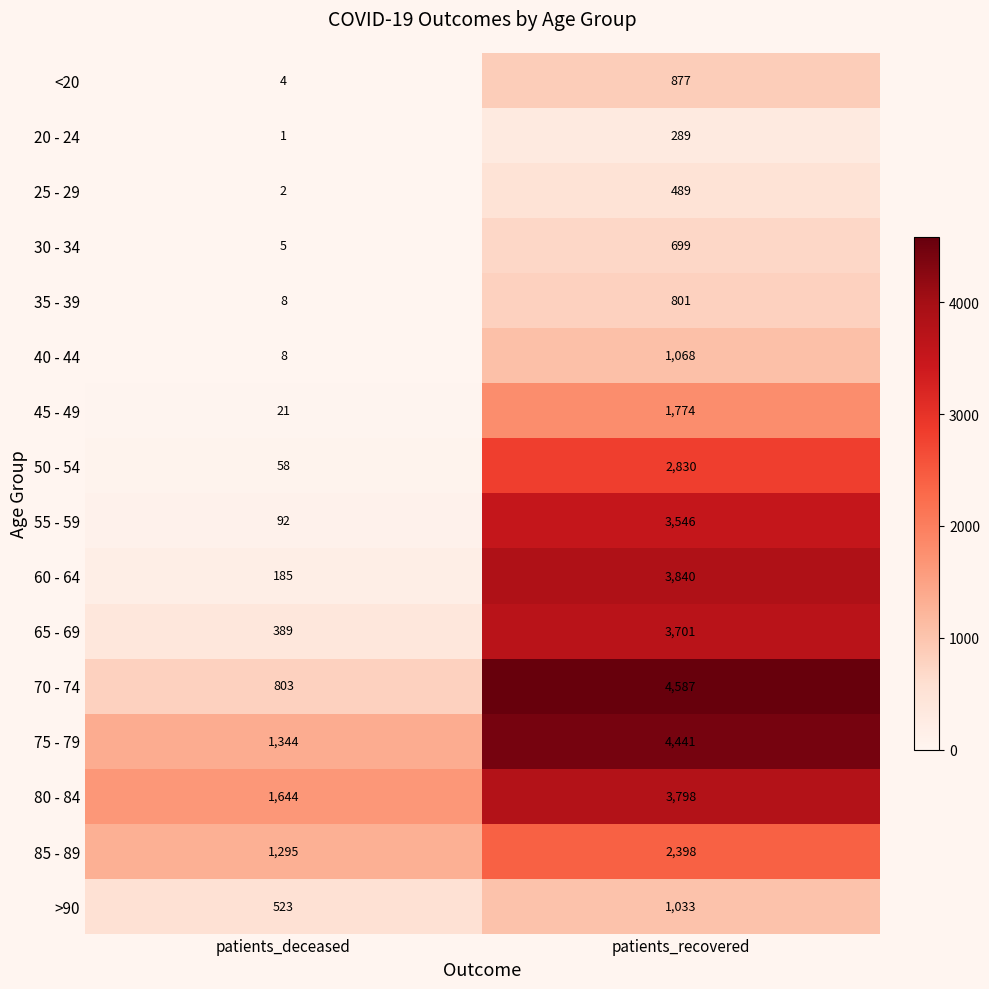

What is the average value of the 65 - 69 series?

2045